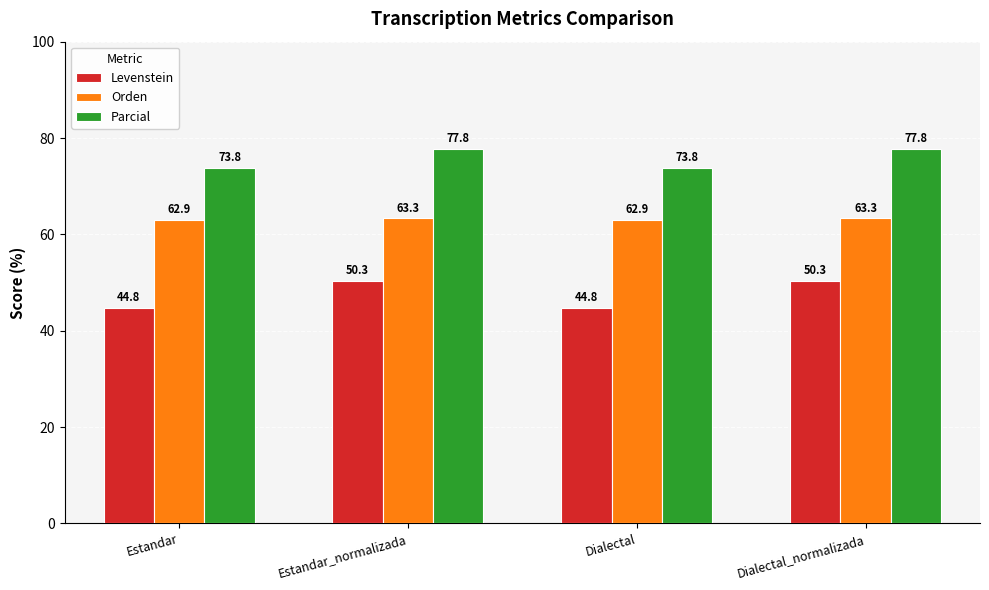

What is the minimum value shown in the chart?

44.8